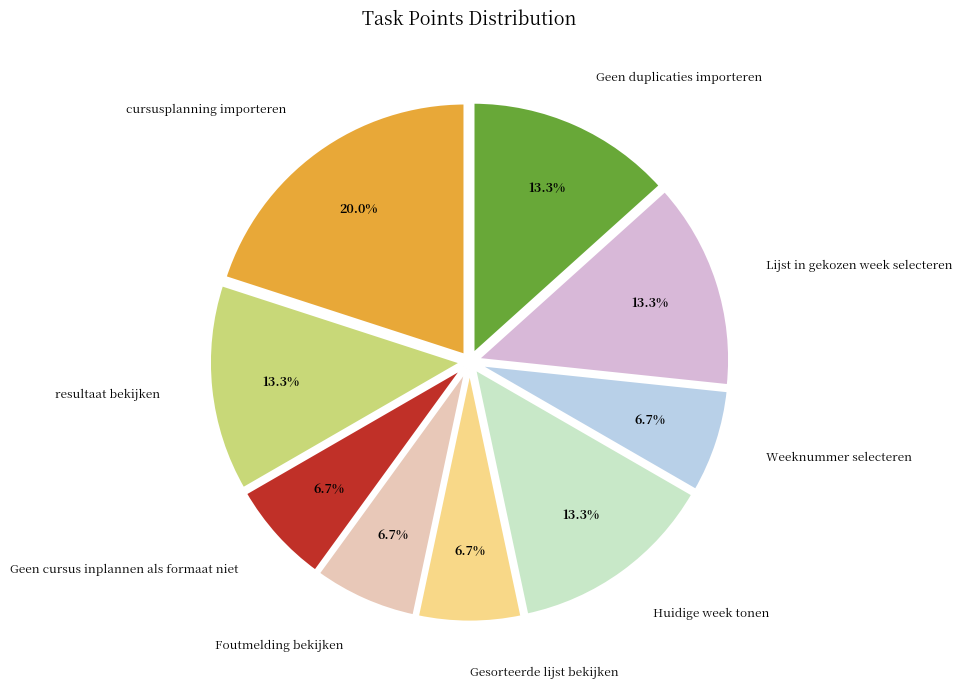

What percentage is the Huidige week tonen slice, to the nearest percent?

13%